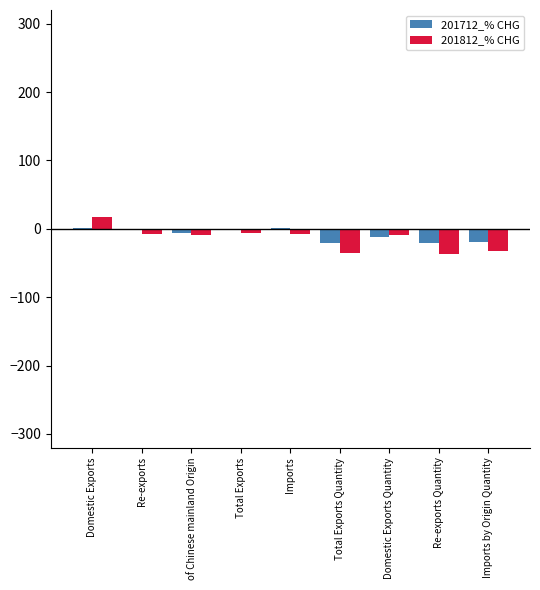

What is the sum of all 201712_% CHG values?

-81.2